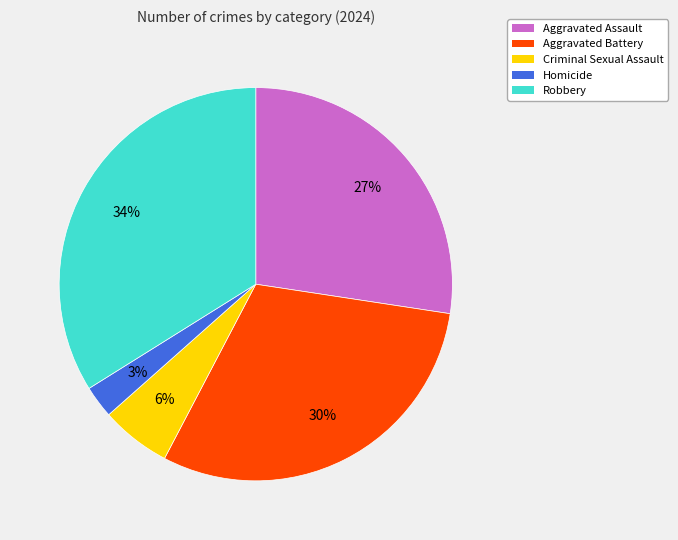

Do Aggravated Battery and Aggravated Assault together represent more than half of the pie?

Yes